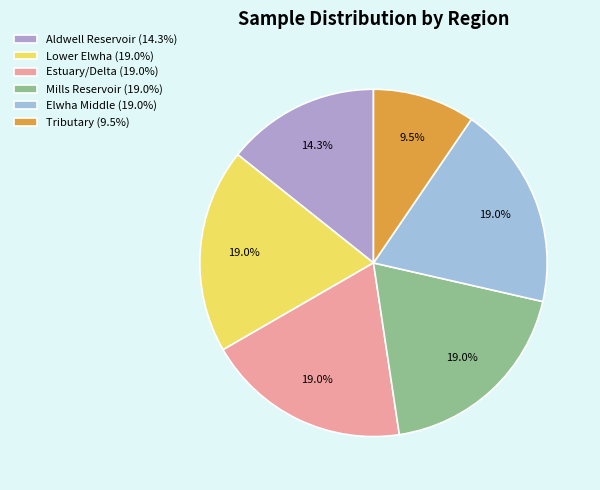

To the nearest percent, what portion does Lower Elwha represent?

19%